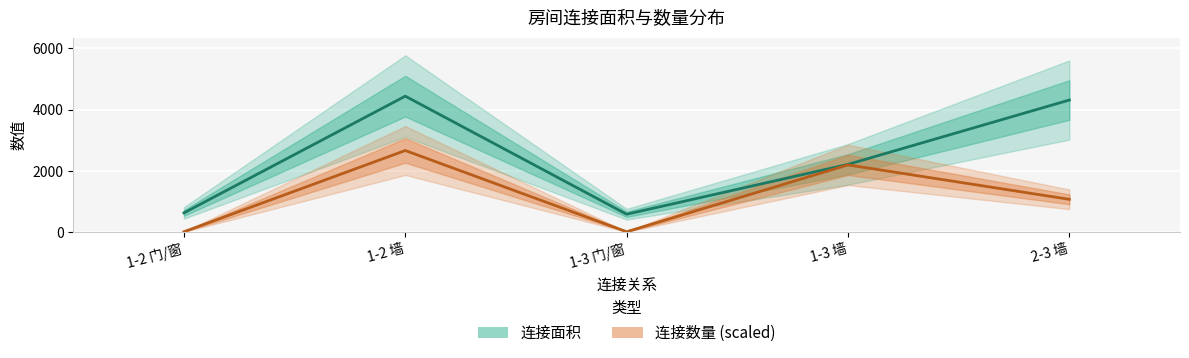

At which category is the sum across all series the highest?

1-2 墙